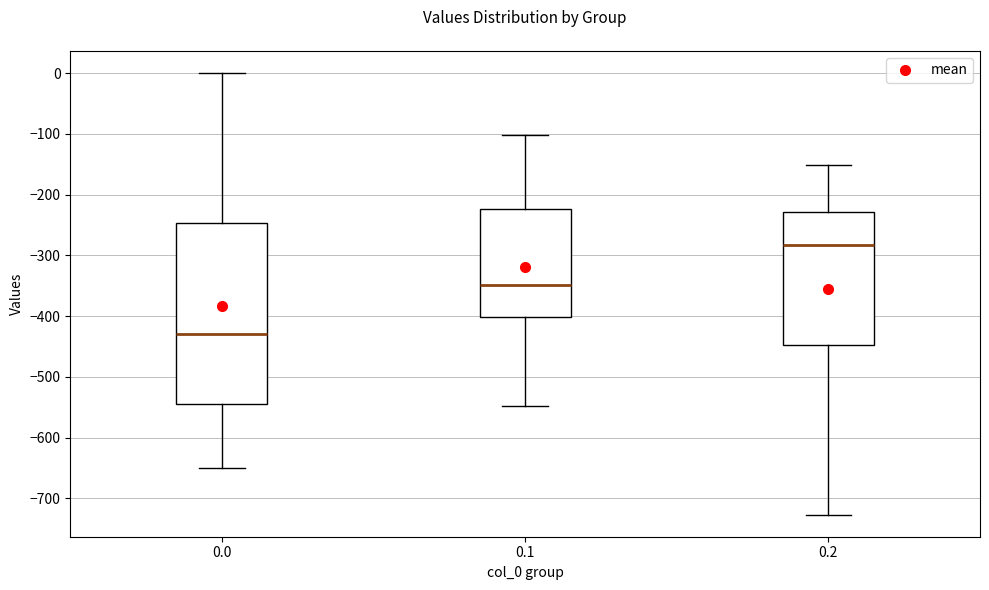

Which box's median line is the highest?

0.2